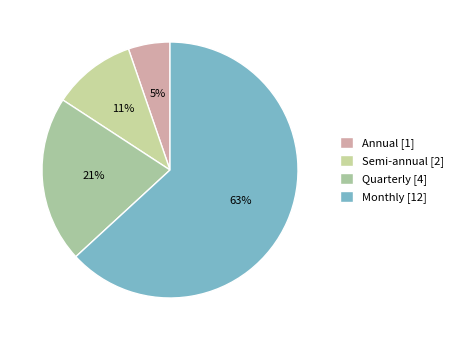

Which category accounts for the majority?

Monthly